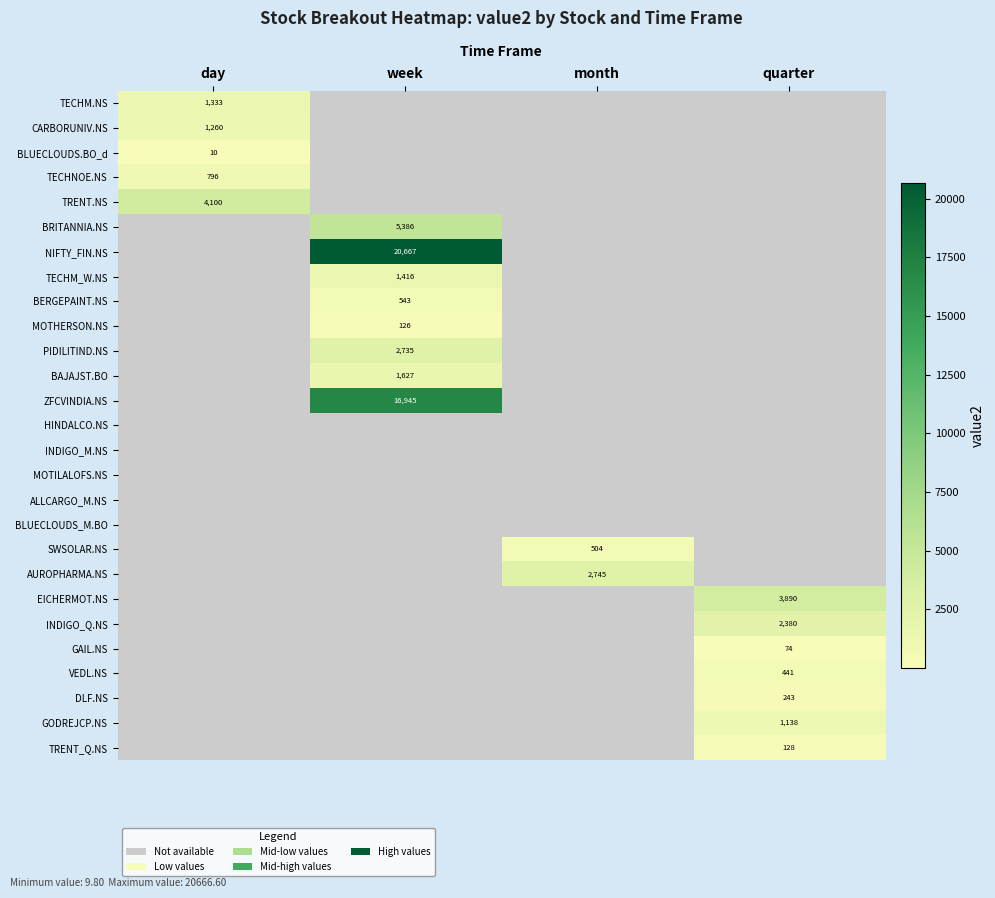

At how many categories does at least one series exceed 635?

4